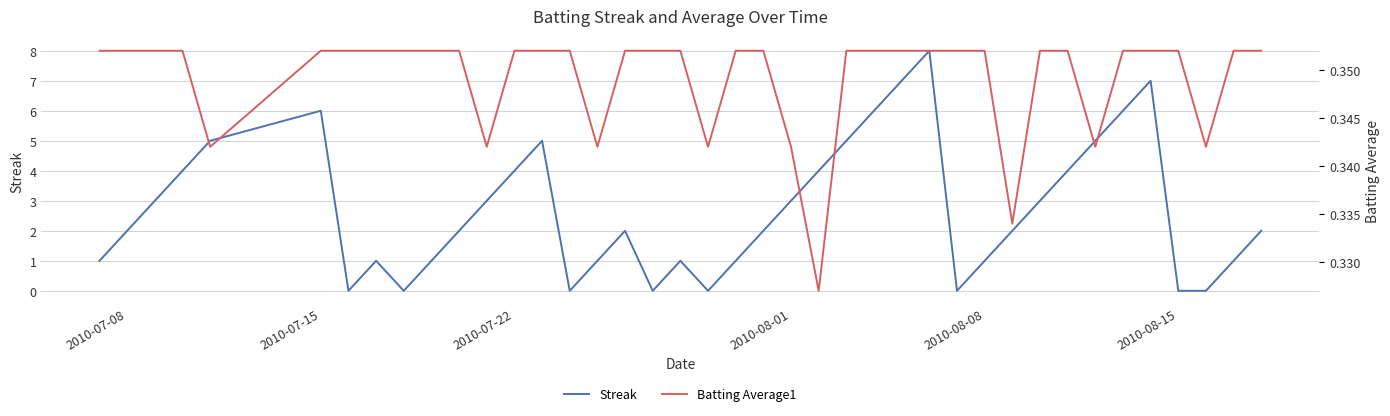

What is the maximum value for Streak?

8